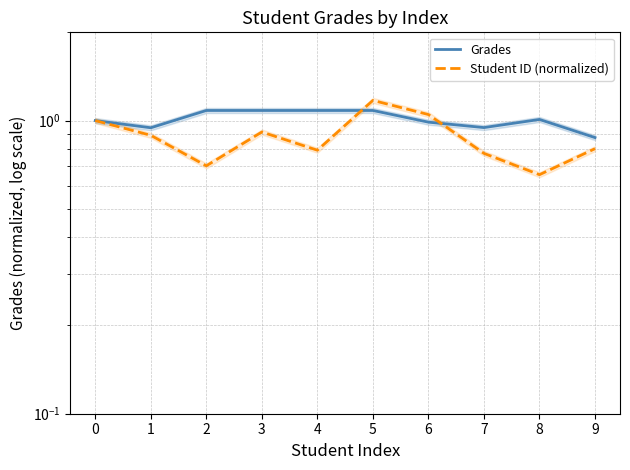

Reading left to right, what are all the values shown in this chart?

Grades: 0=1.0	1=0.9	2=1.1	3=1.1	4=1.1	5=1.1	6=1.0	7=0.9	8=1.0	9=0.9
Student ID (normalized): 0=1.0	1=0.9	2=0.7	3=0.9	4=0.8	5=1.2	6=1.0	7=0.8	8=0.7	9=0.8